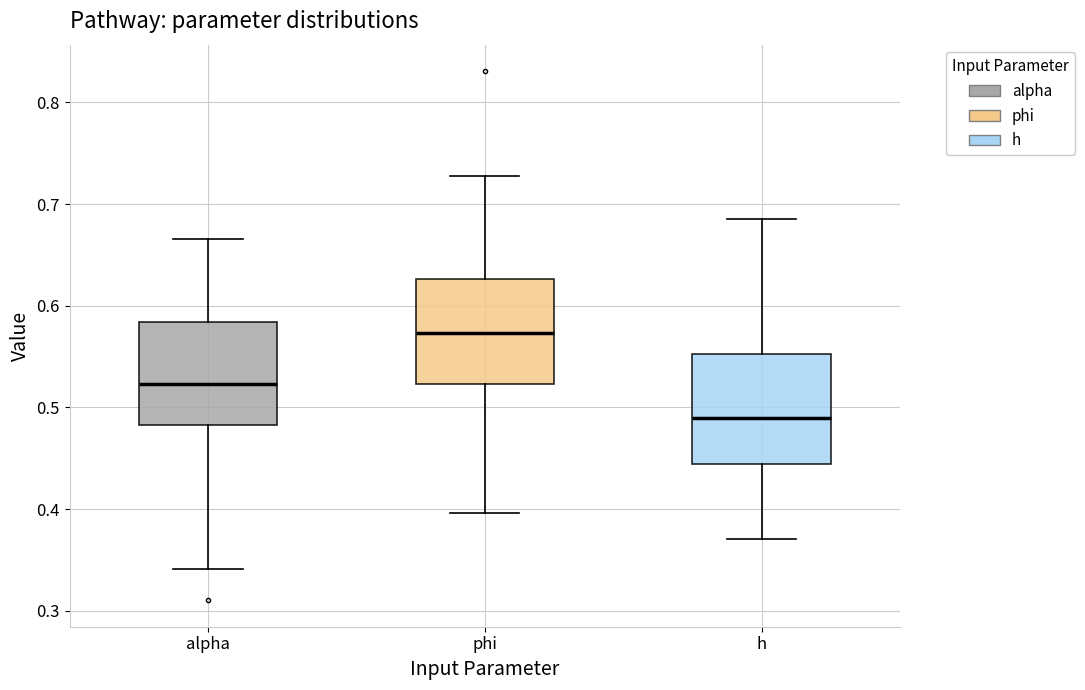

Which box's median line is the highest?

phi